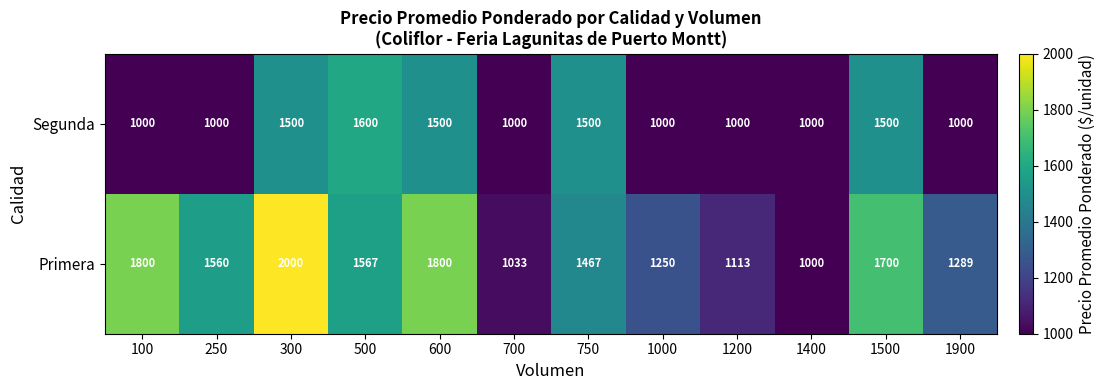

What is the difference between the highest and lowest values at 500?

33